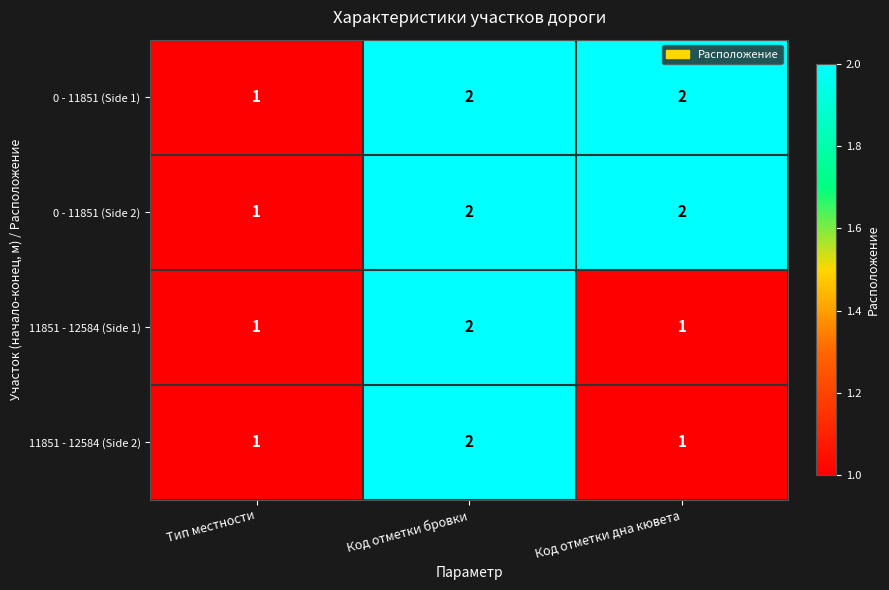

Which category has the highest value in the 11851 - 12584 (Side 1) series?

Код отметки бровки